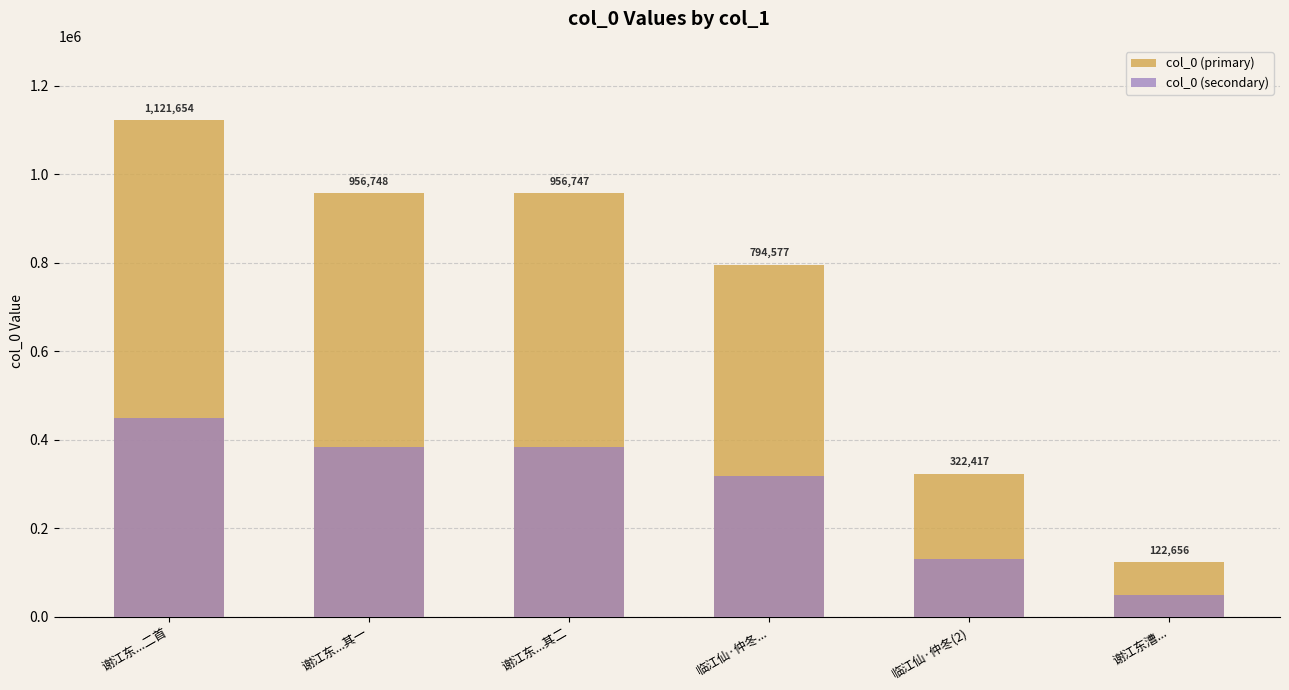

Rank the series by their average value, from lowest to highest.

col_0 (secondary), col_0 (primary)